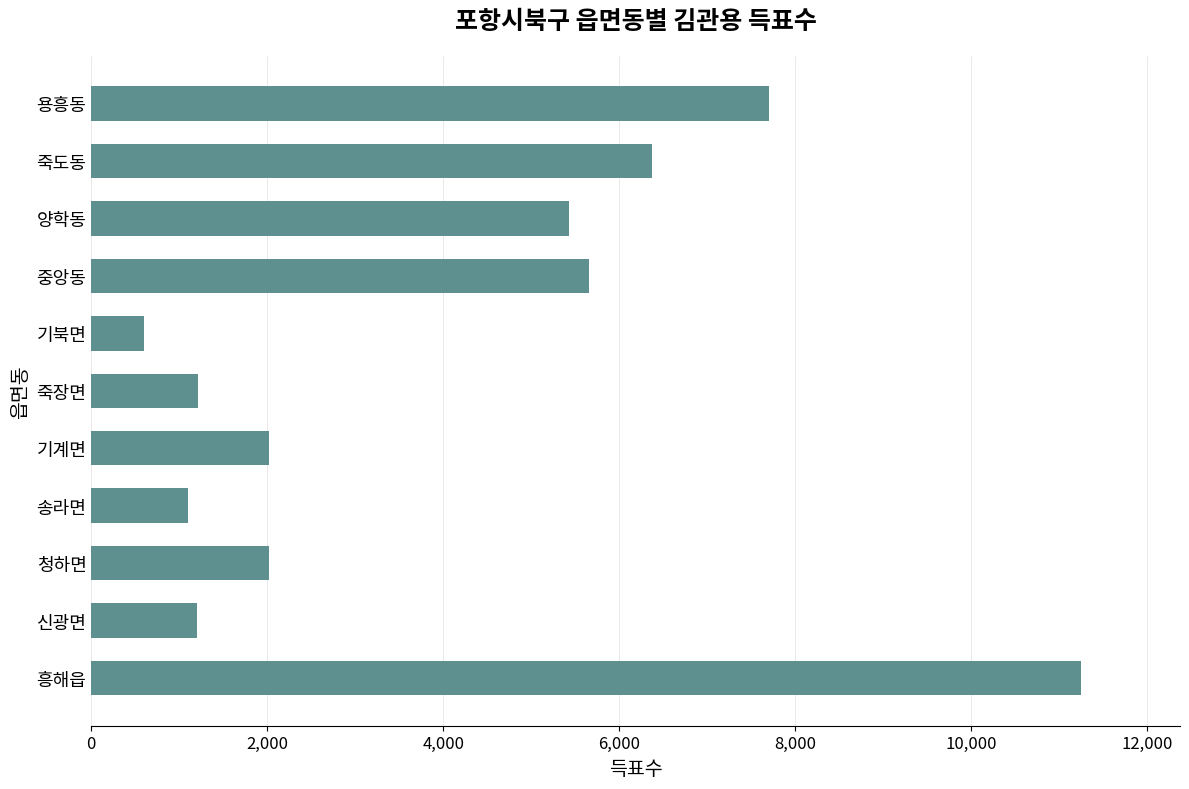

The value at 중앙동 is 3005. True or false?

False